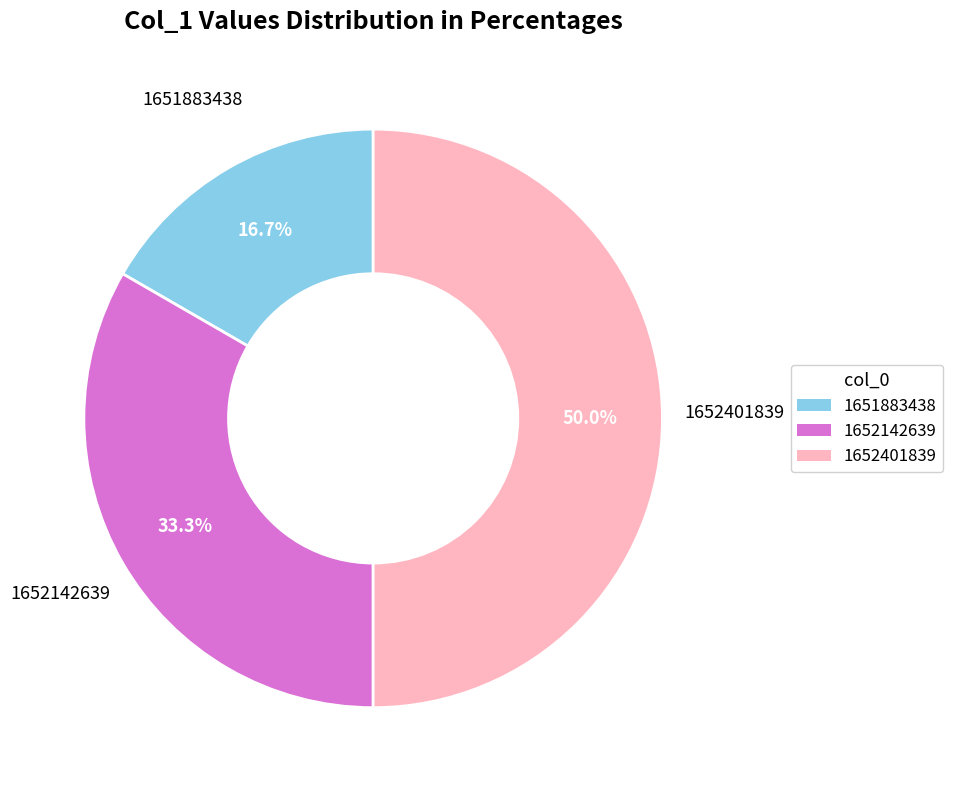

To the nearest percent, what is the combined percentage of 1651883438 and 1652142639?

50%